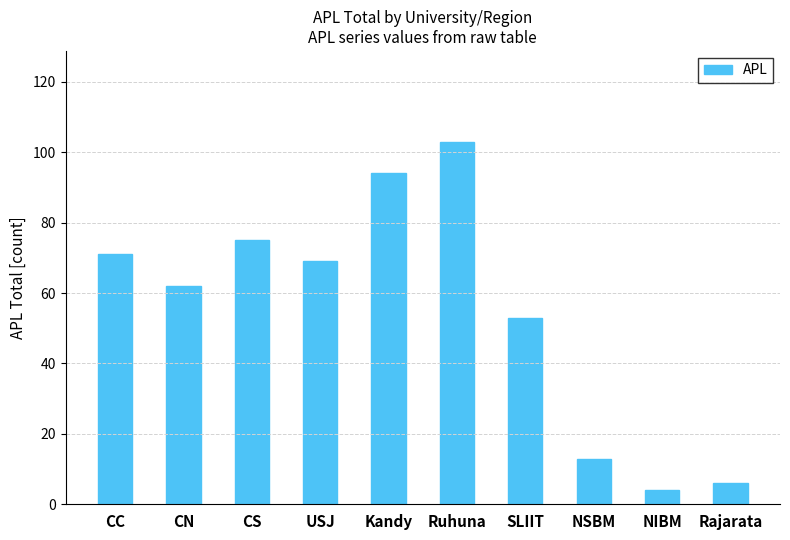

At which label is the value closest to 53?

SLIIT